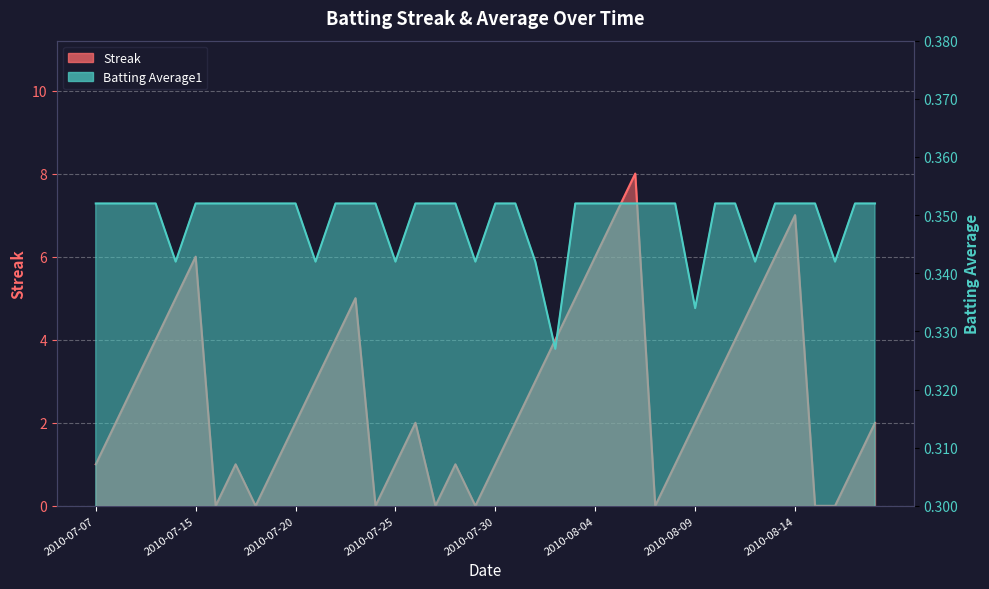

At which category is the sum across all series the highest?

2010-08-06